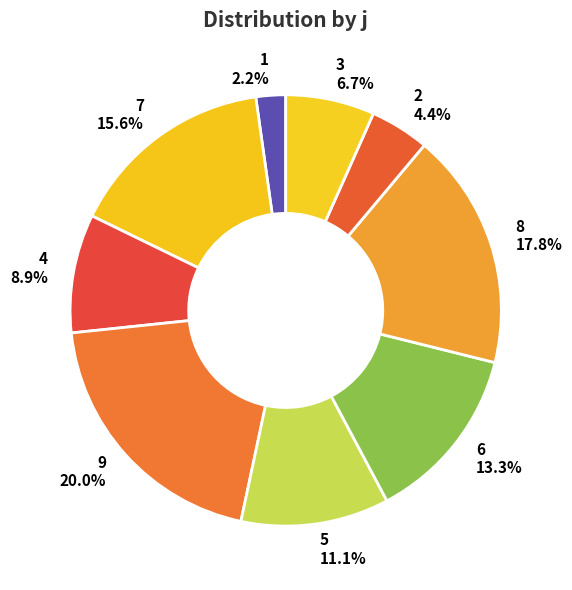

To the nearest percent, what is the difference between the 5 and 9 slice percentages?

9%